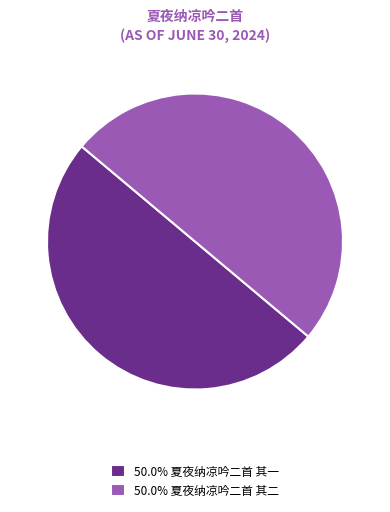

Do 50.0% 夏夜纳凉吟二首 其一 and 50.0% 夏夜纳凉吟二首 其二 together represent more than half of the pie?

Yes